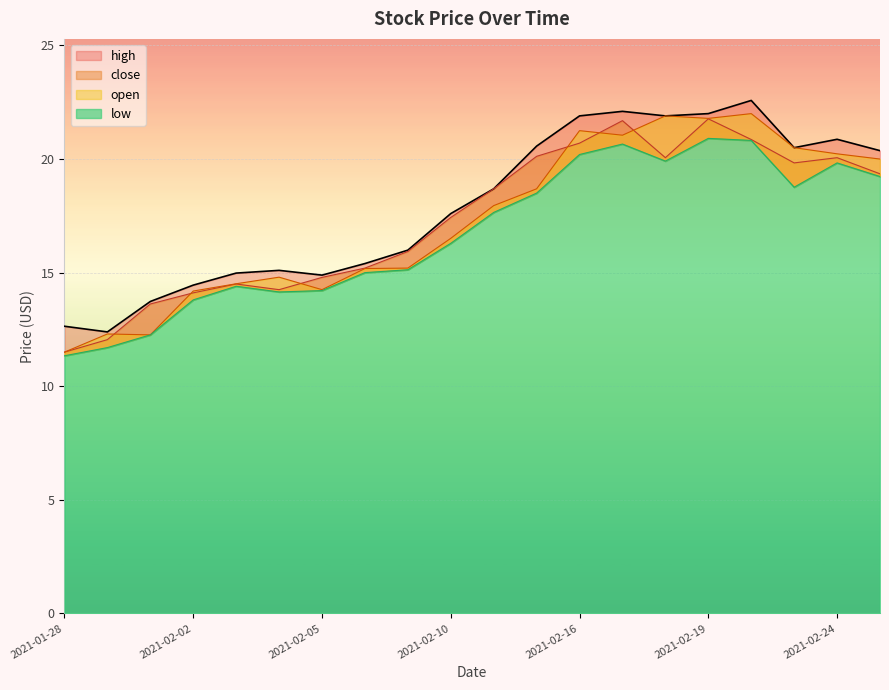

Which label corresponds to the smallest value in the chart?

2021-01-28